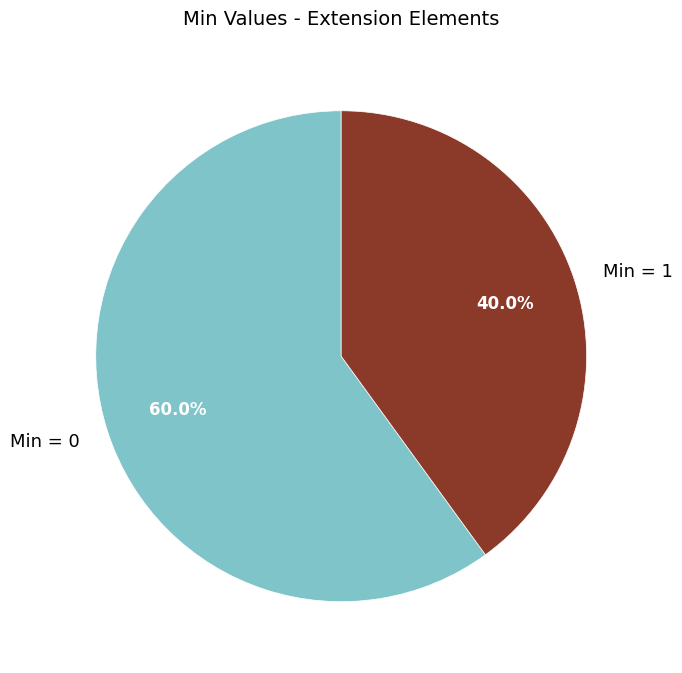

Count the number of slices in the pie.

2